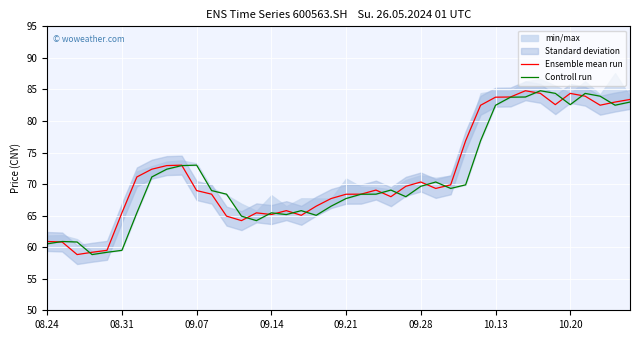

What is the lowest value of the Ensemble mean run series?

58.8